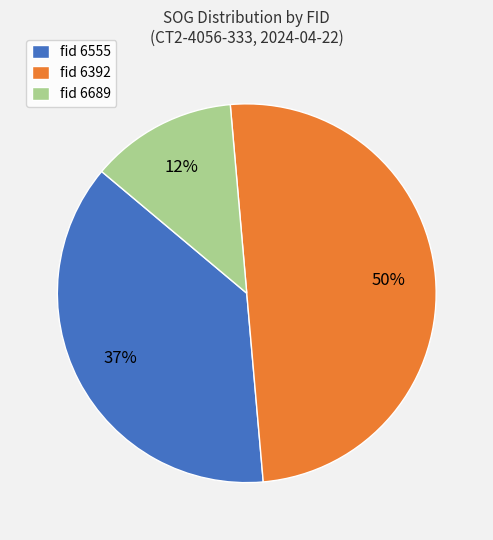

Which has a higher value, fid 6392 or fid 6689?

fid 6392